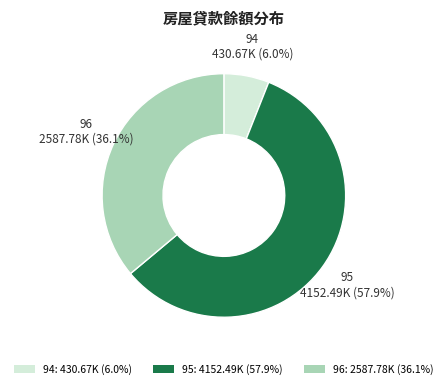

To the nearest percent, what is the combined percentage of 94 and 96?

42%